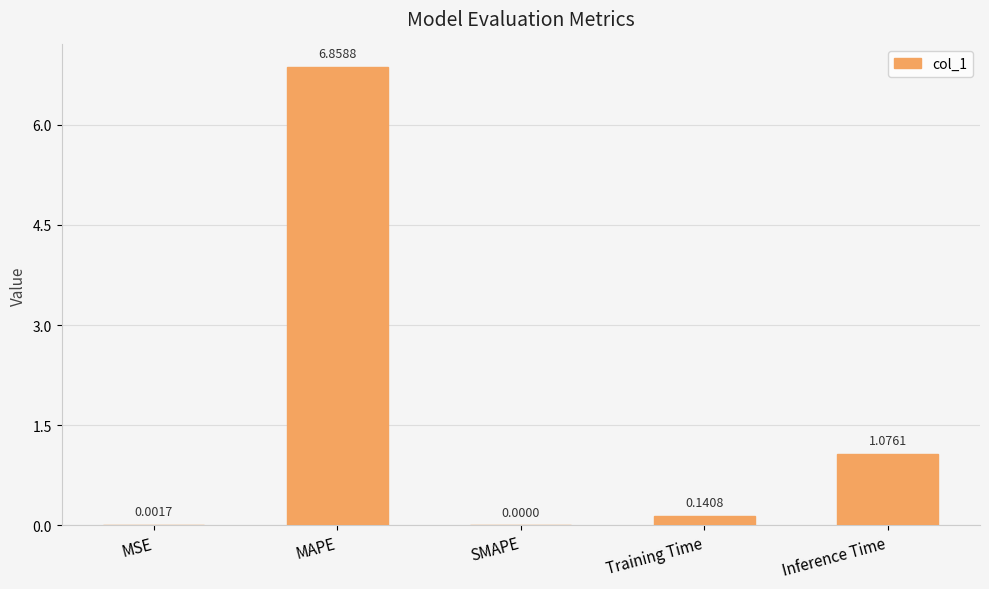

At which category does the chart reach its peak across all series?

MAPE